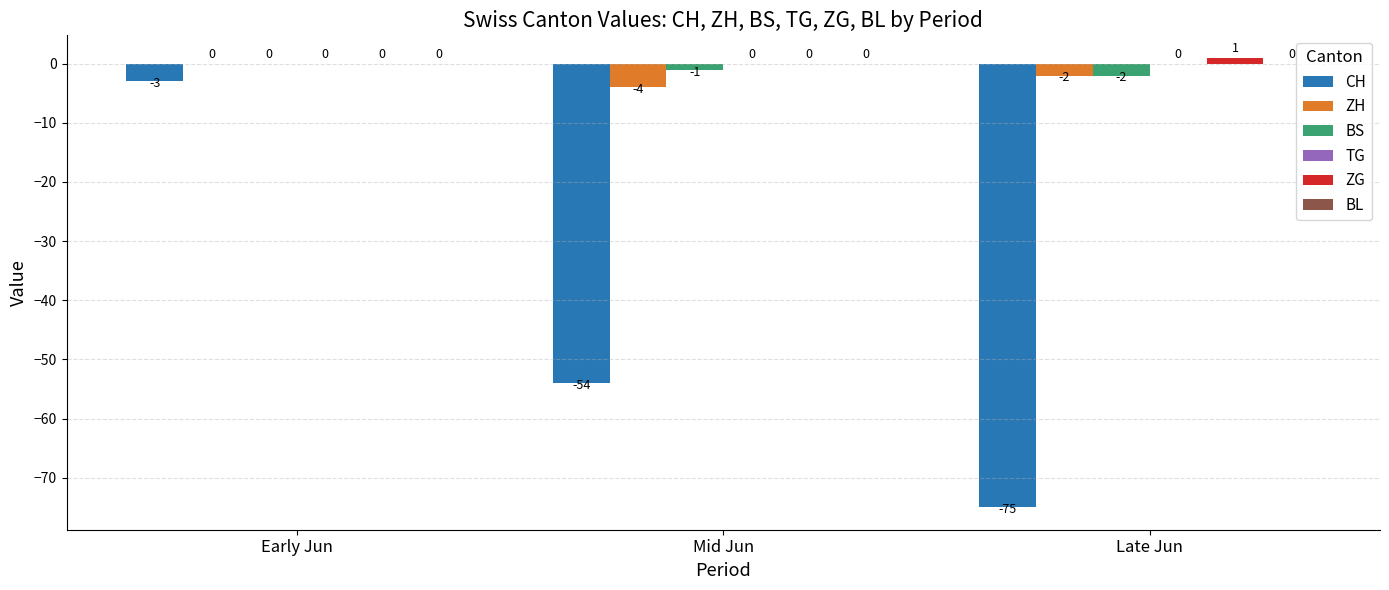

What is the spread (max minus min) of values at Early Jun?

3